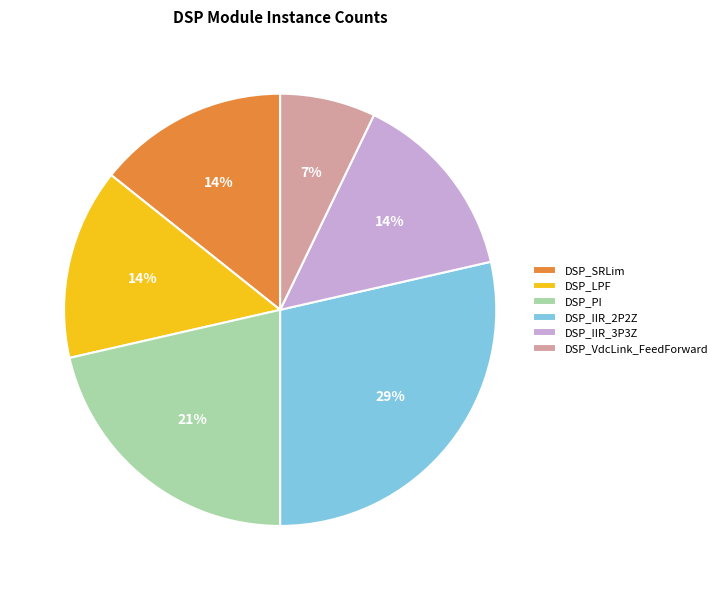

True or false: DSP_IIR_3P3Z accounts for 14% of the total.

True